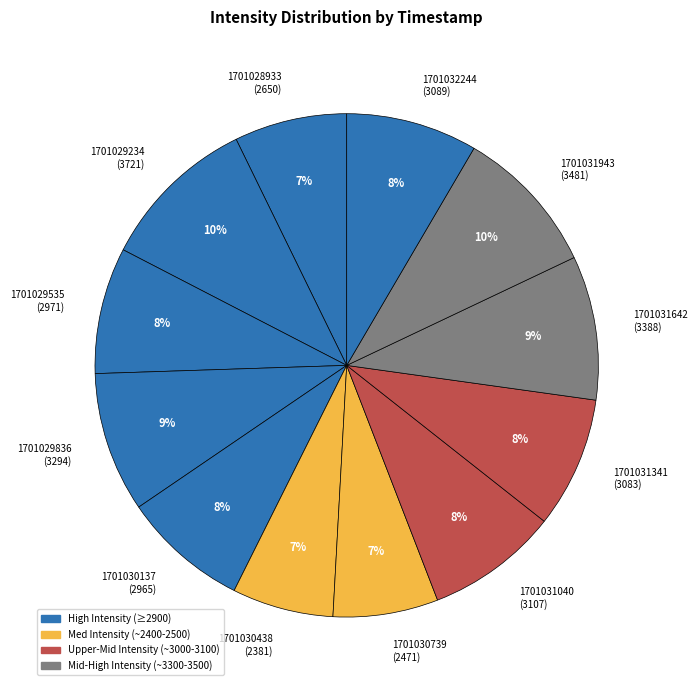

Does any single category account for the majority?

No